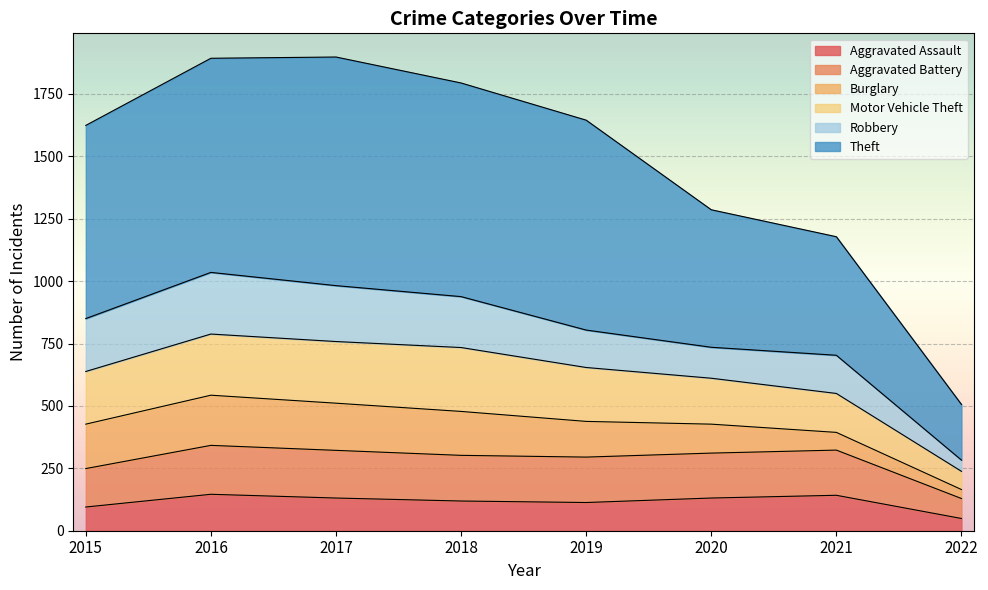

At which category does Motor Vehicle Theft reach its first local peak?

2017